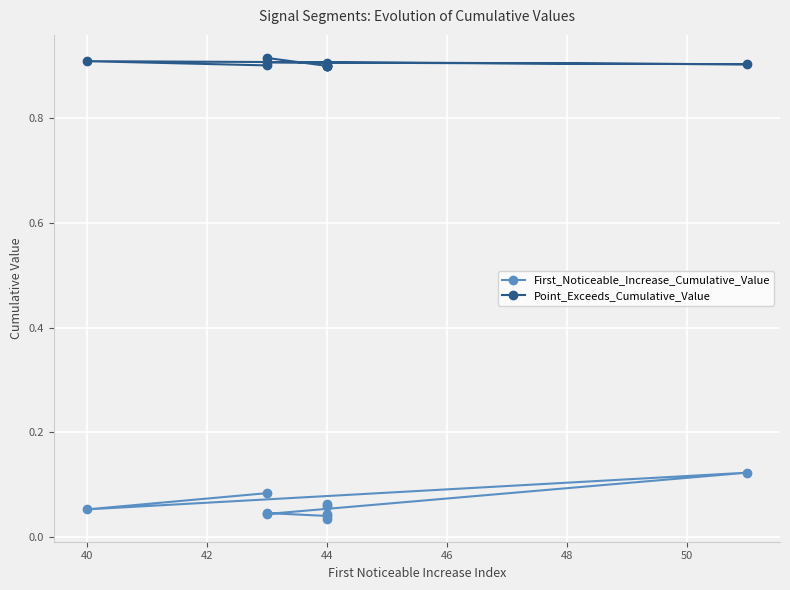

What is the total value across all series at 46?

1.0